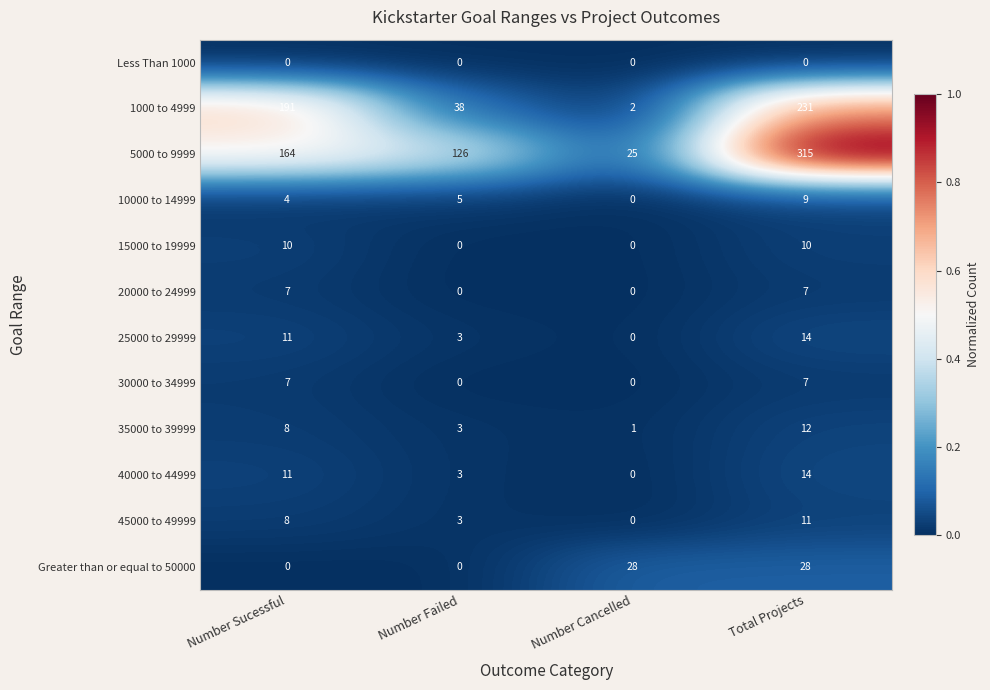

How many positive values does the 30000 to 34999 series have?

2